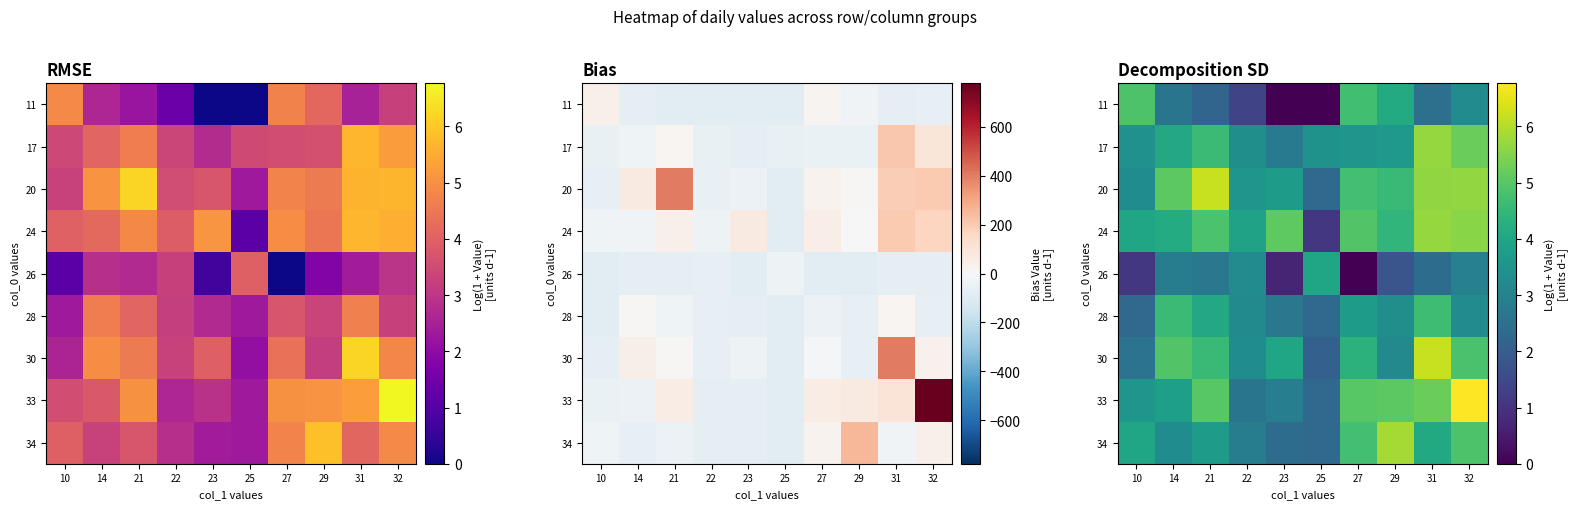

The value of 34 at 29 is 1.2. True or false?

False